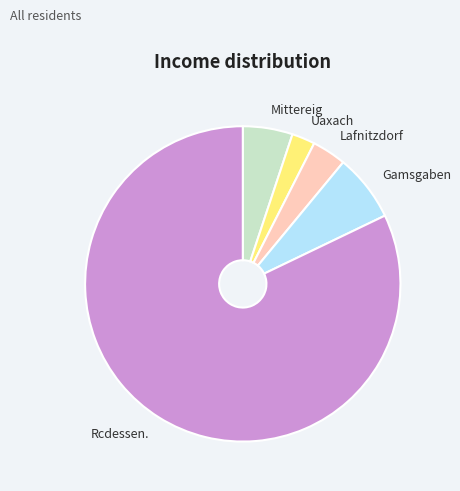

Does Mittereig account for over 50% of the chart?

No